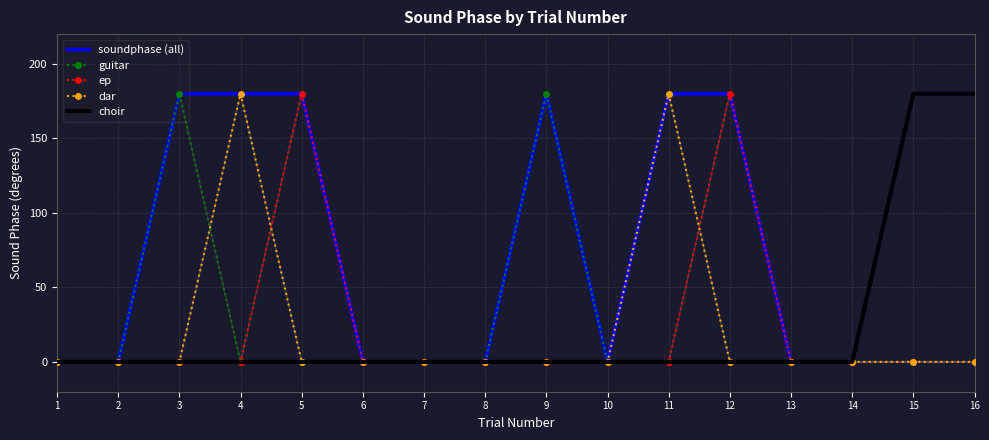

What is the total value across all series at 16?

360